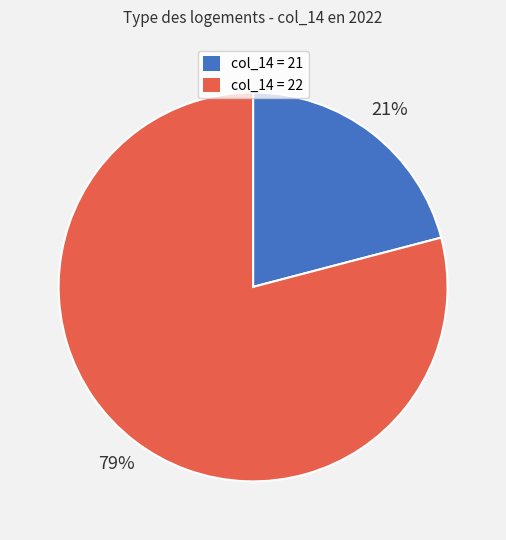

Count the number of slices in the pie.

2